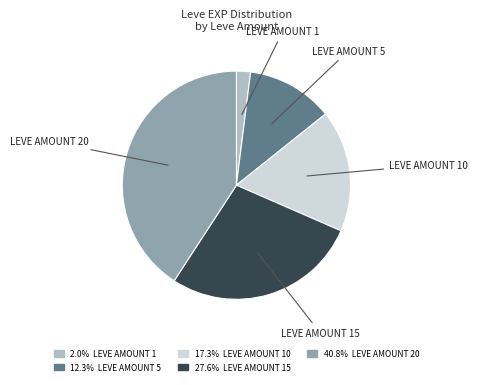

Do LEVE AMOUNT 1 and LEVE AMOUNT 5 together represent more than half of the pie?

No